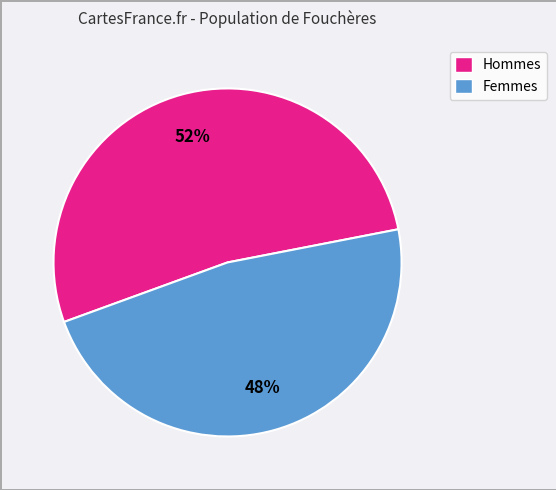

Does any single category account for the majority?

Yes